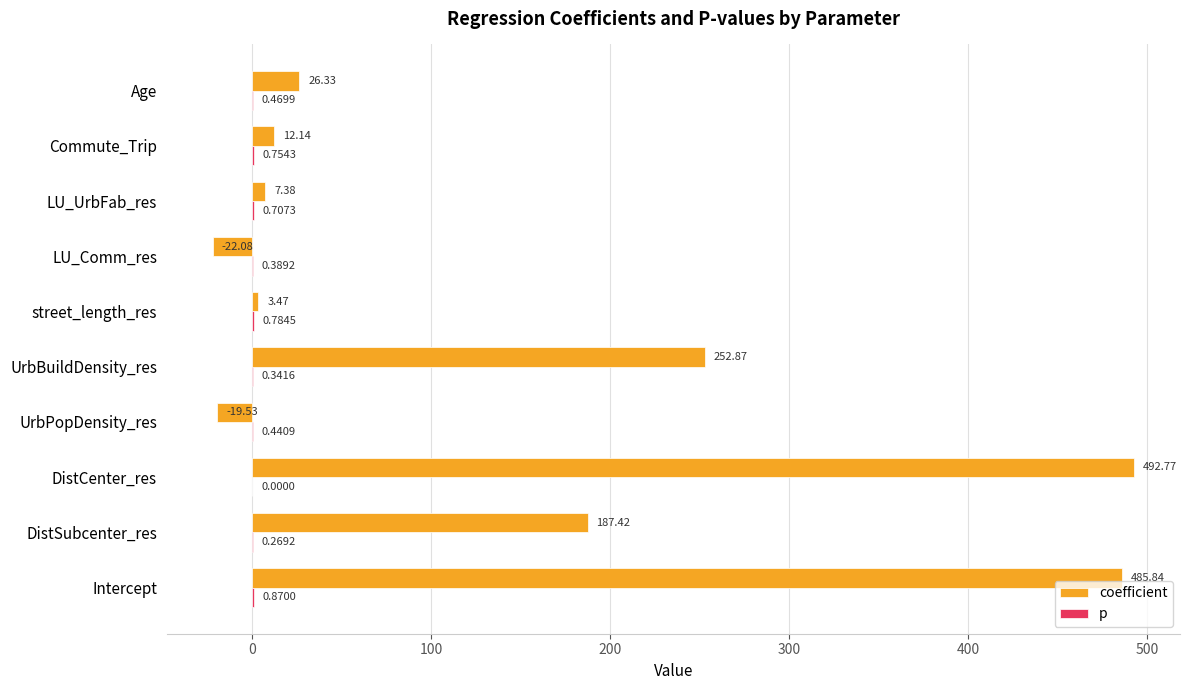

What is the total value across all series at UrbBuildDensity_res?

253.2